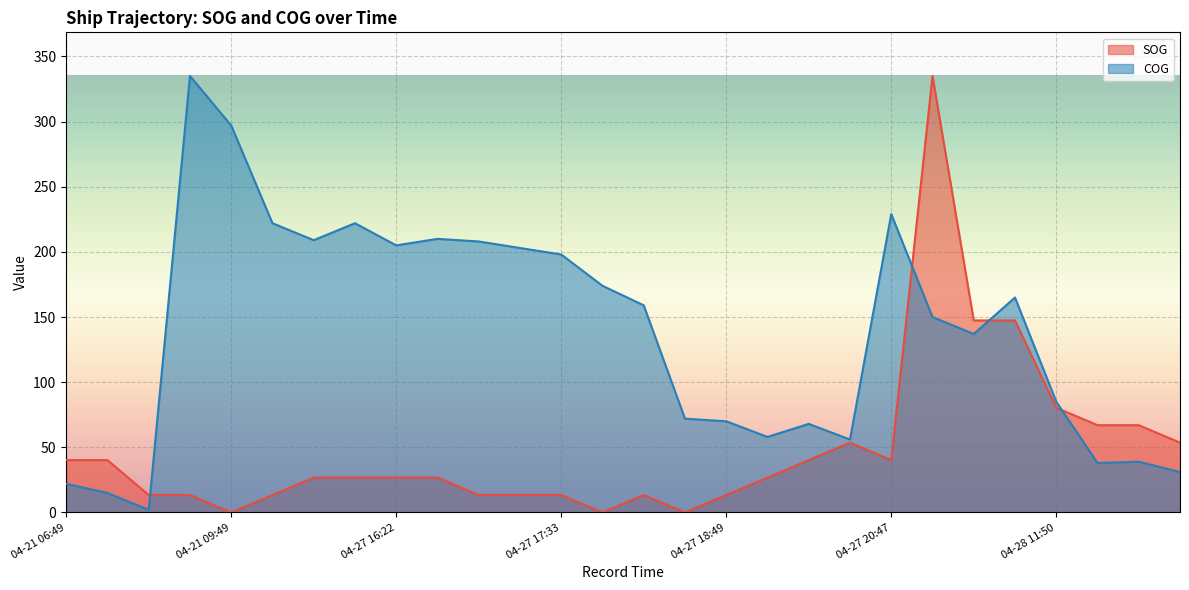

Count the number of categories in the chart.

28